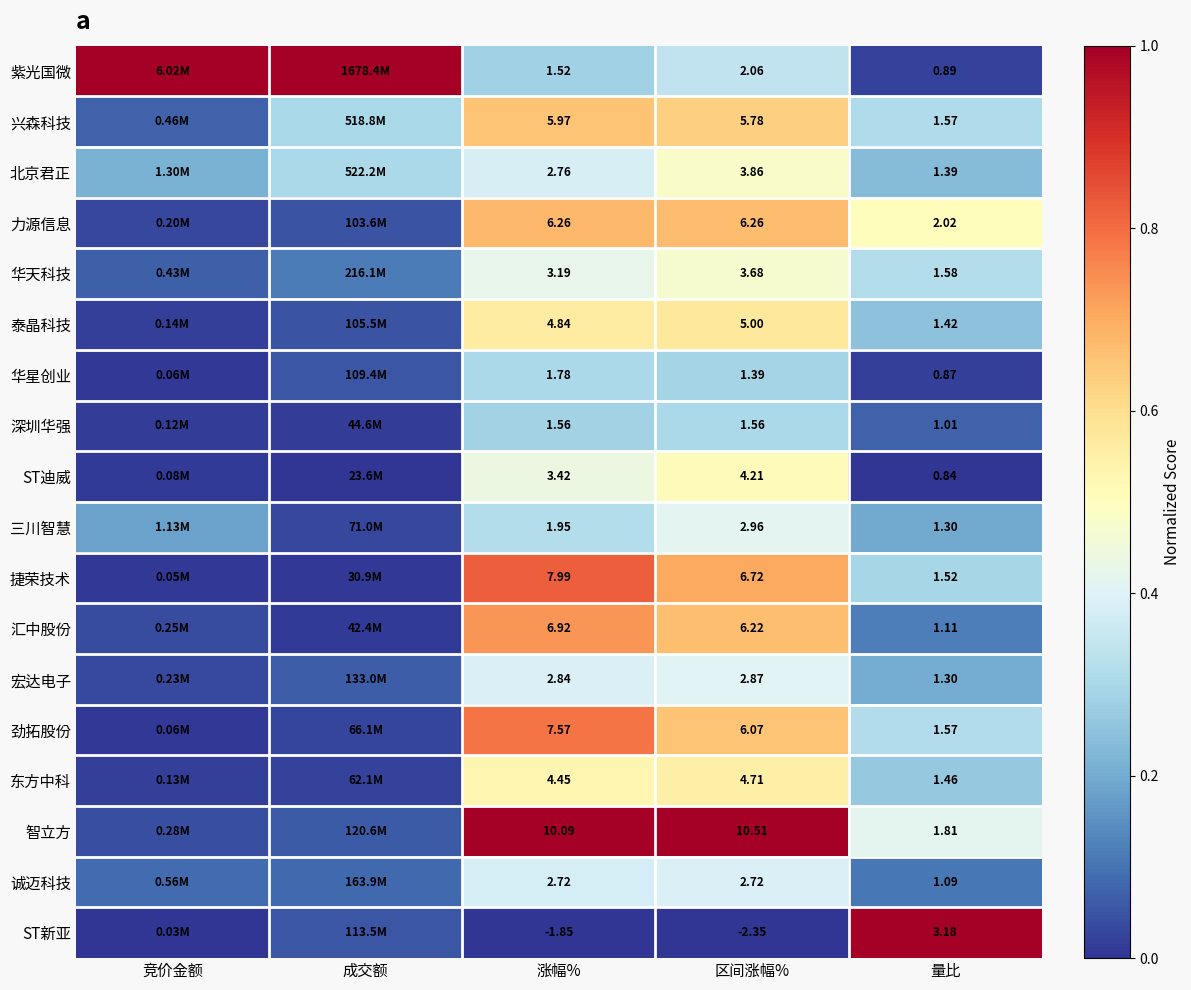

What is the total value across all series at 区间涨幅%?

74.2